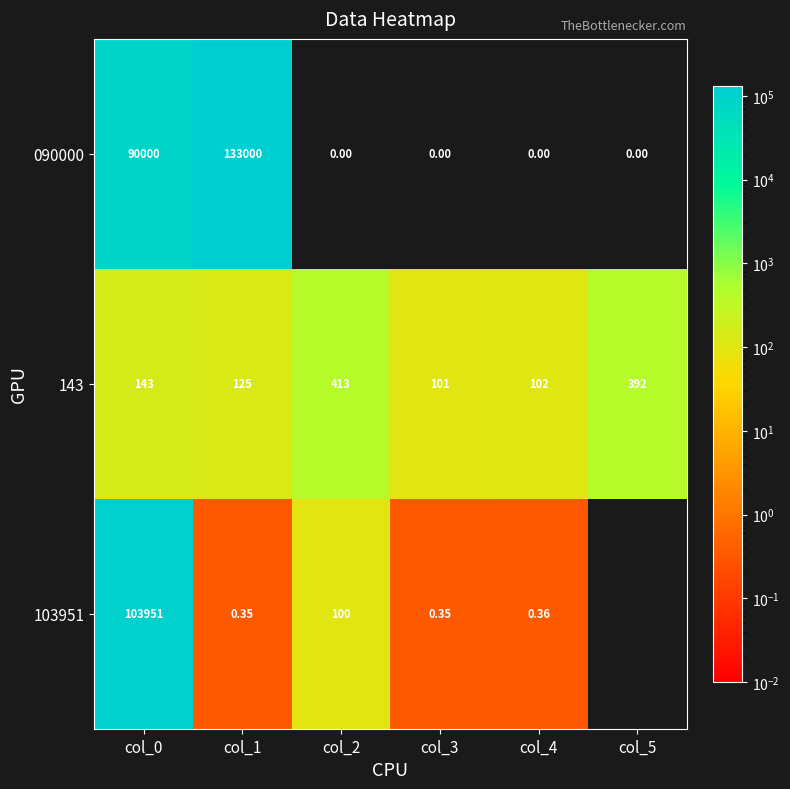

What is the difference between the second highest and second lowest values in the 090000 series?

90000.0